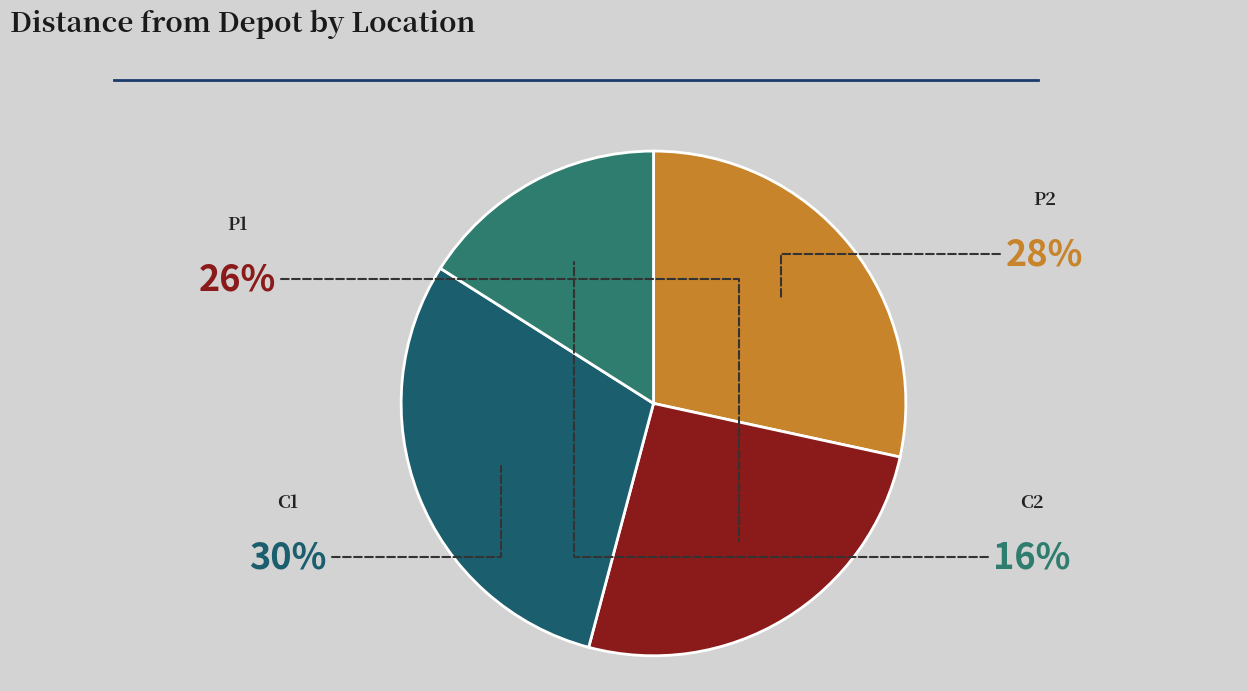

Combined, do P1 and C1 account for over 50%?

Yes